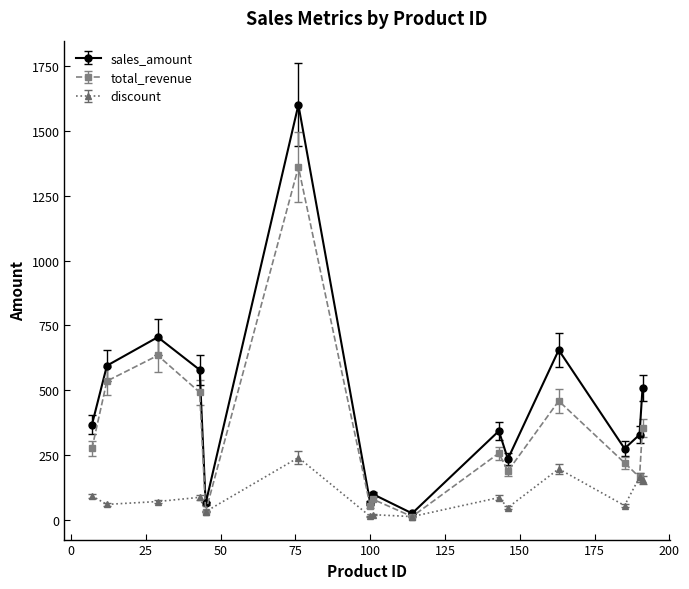

Rank the series by their average value, from highest to lowest.

sales_amount, total_revenue, discount